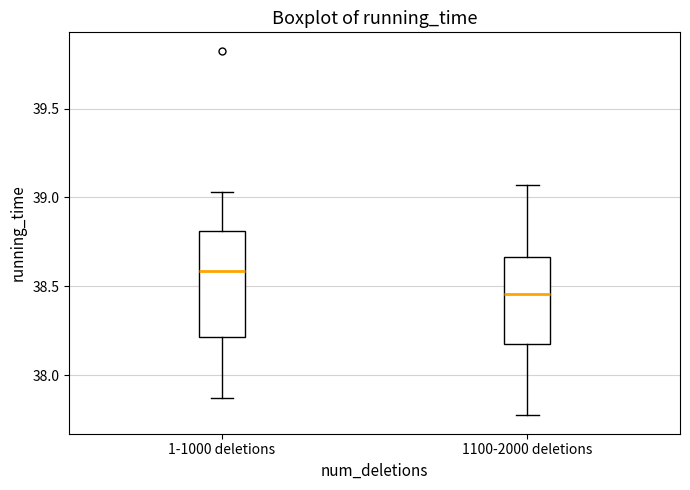

Where is the lower edge of the box for 1100-2000 deletions on the y-axis? The values are not printed on the chart, so give them approximately, as read against the axis.

38.15